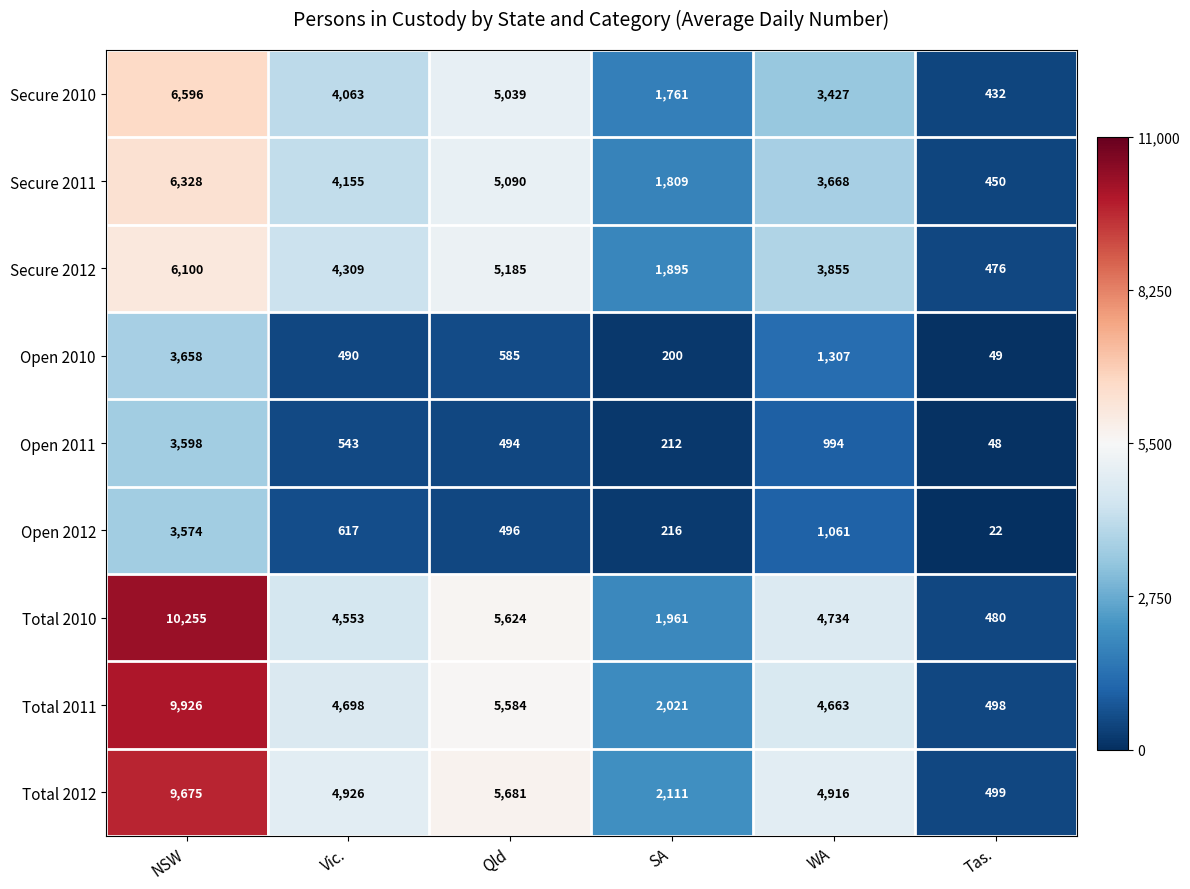

What is the difference between the second highest and minimum values in the Total 2012 series?

5182